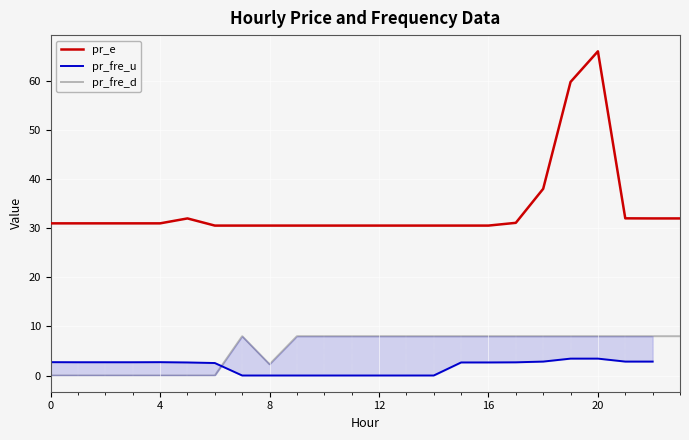

At how many categories does at least one series exceed 6?

24